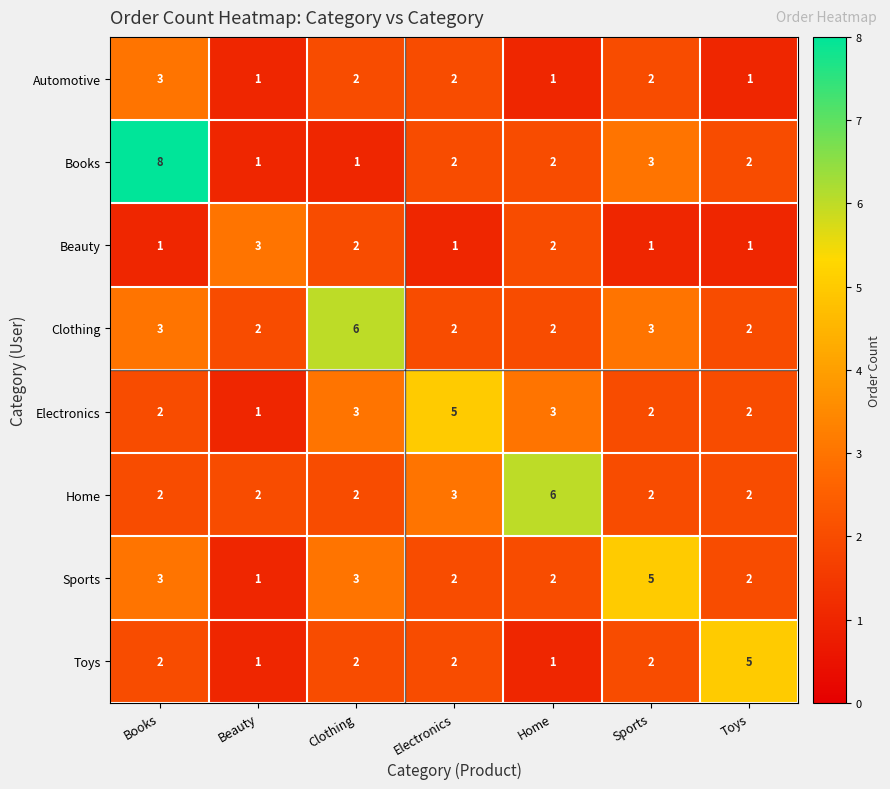

What is the sum of all Books values?

19